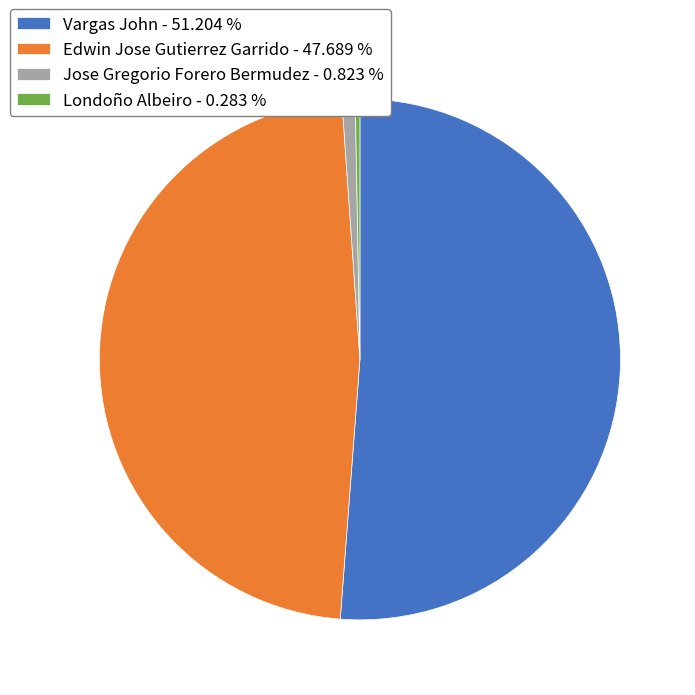

True or false: Edwin Jose Gutierrez Garrido accounts for 48% of the total.

True